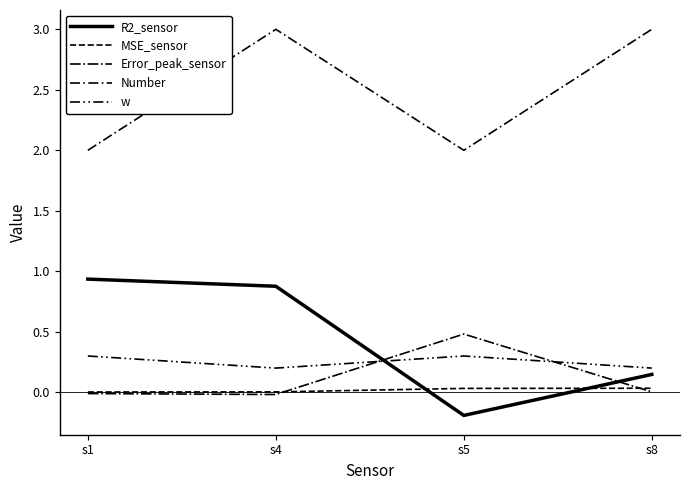

At which label does Number reach its peak?

s4